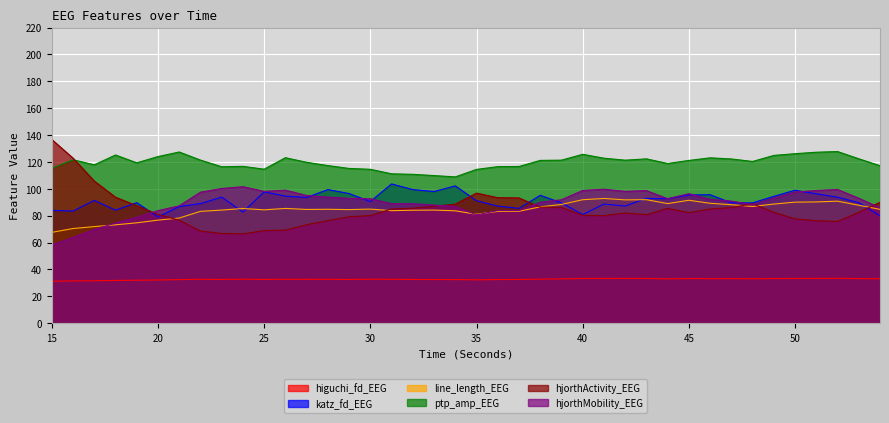

How many interior local valleys does the ptp_amp_EEG series have?

8